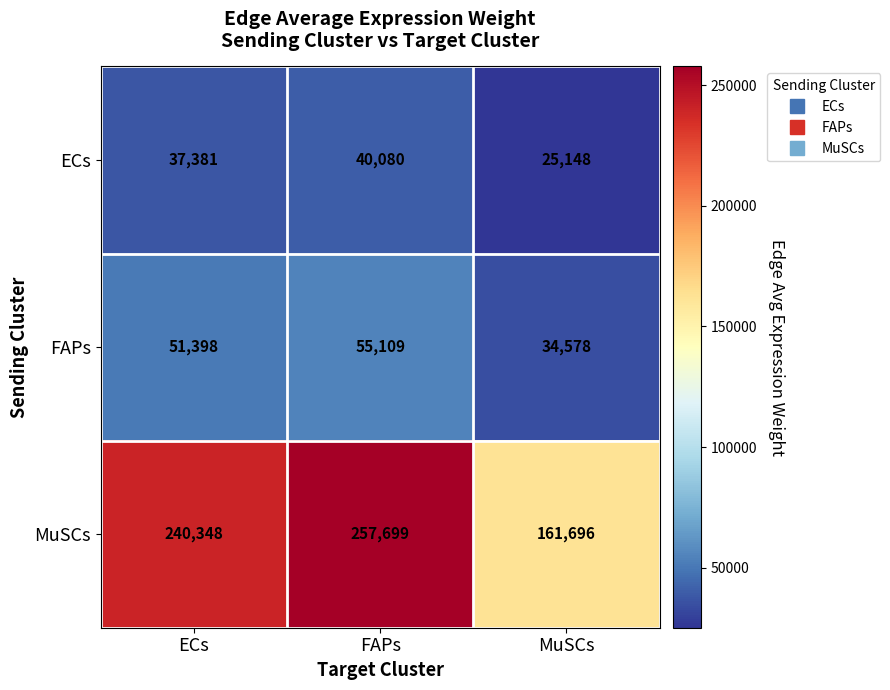

What is the spread (max minus min) of values at ECs?

202967